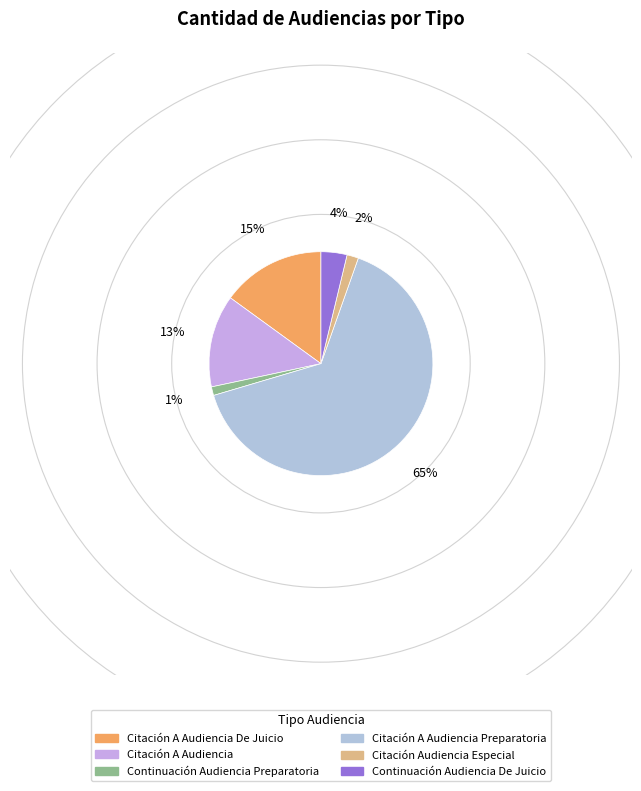

Approximately how many times larger is the value at Citación A Audiencia De Juicio compared to Continuación Audiencia Preparatoria?

12.0